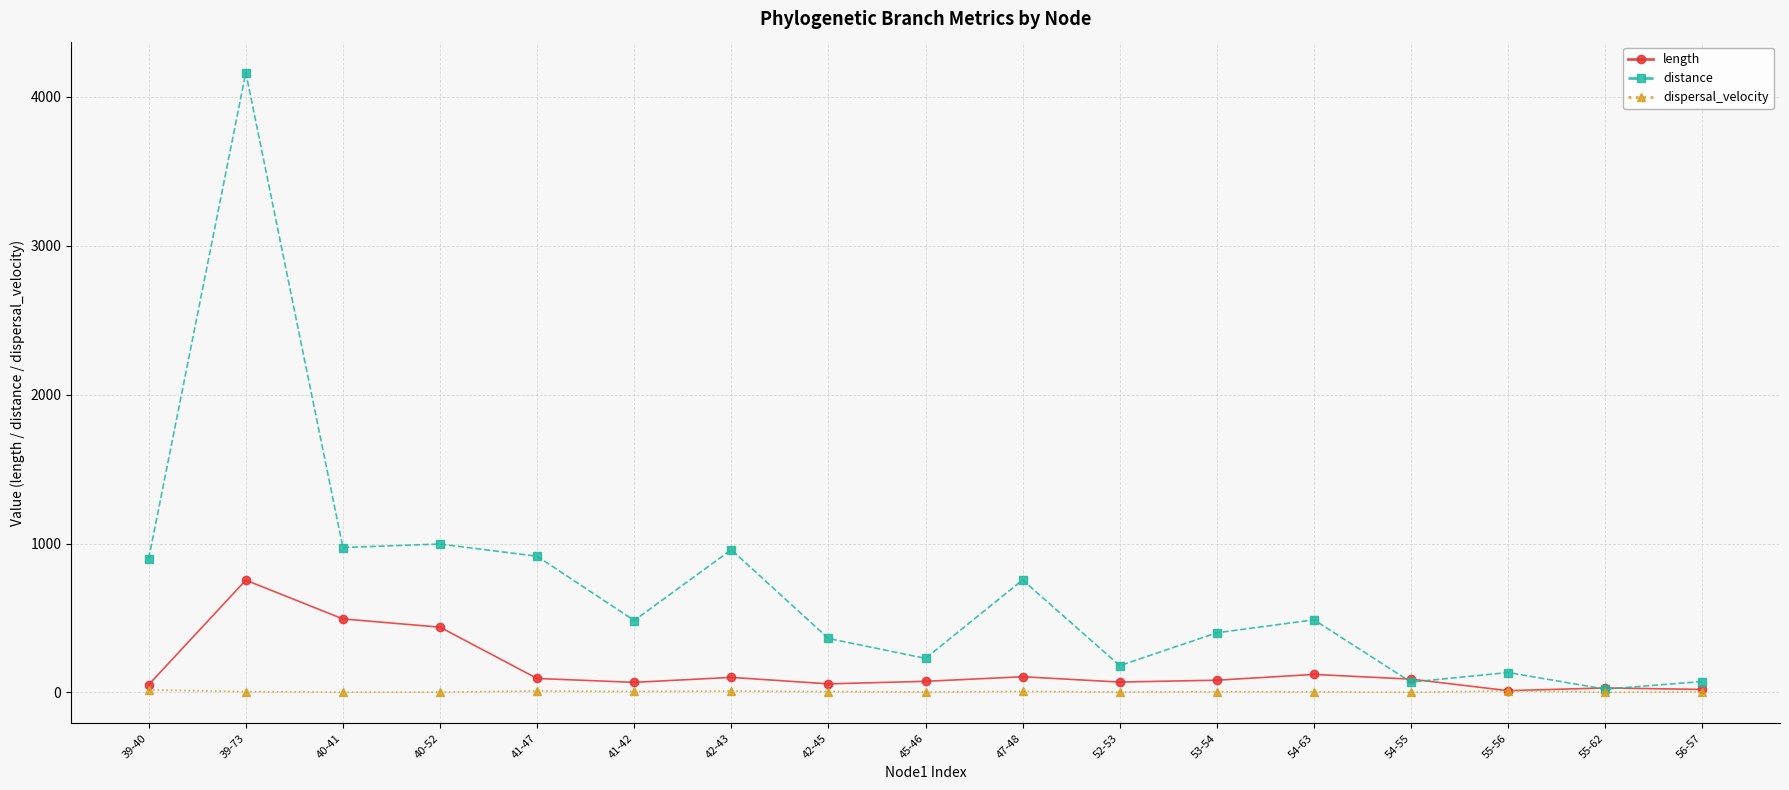

What is the spread (max minus min) of values at 42-45?

356.3